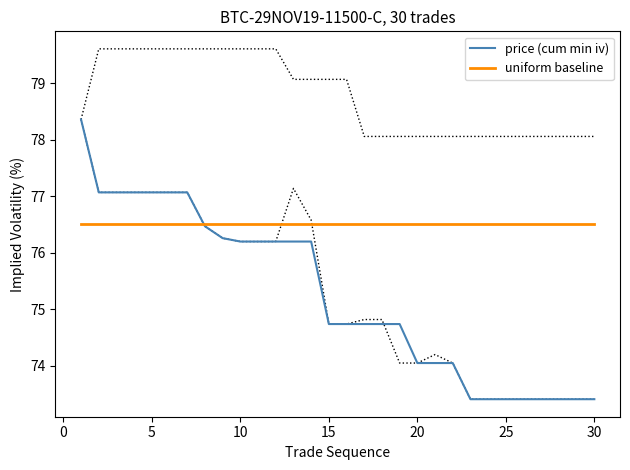

What is the lowest value of the uniform baseline series?

76.5